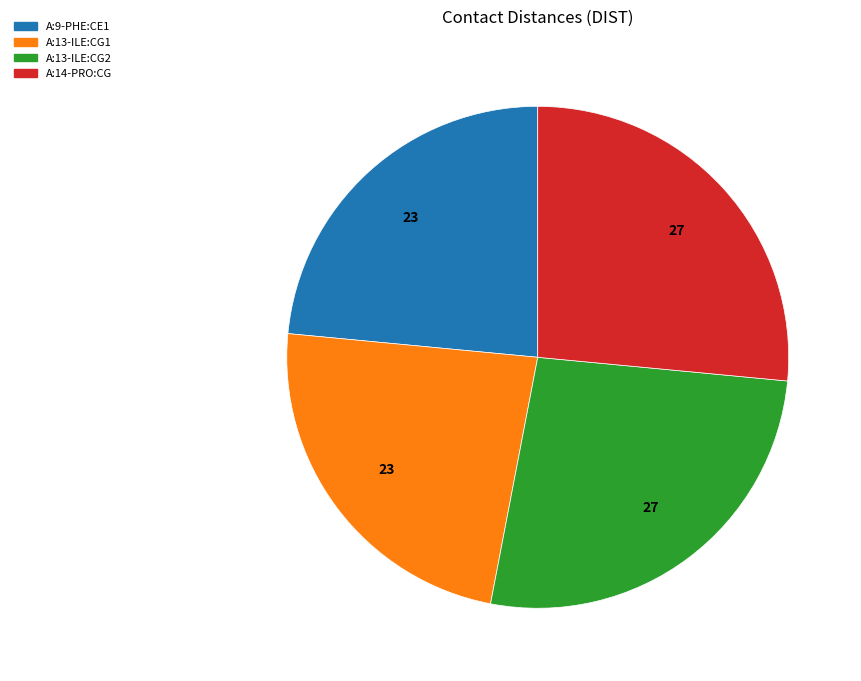

Does A:13-ILE:CG1 represent more than half of the total?

No